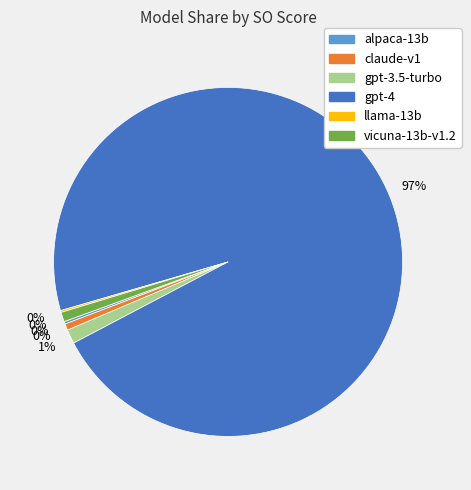

Count the number of slices in the pie.

6